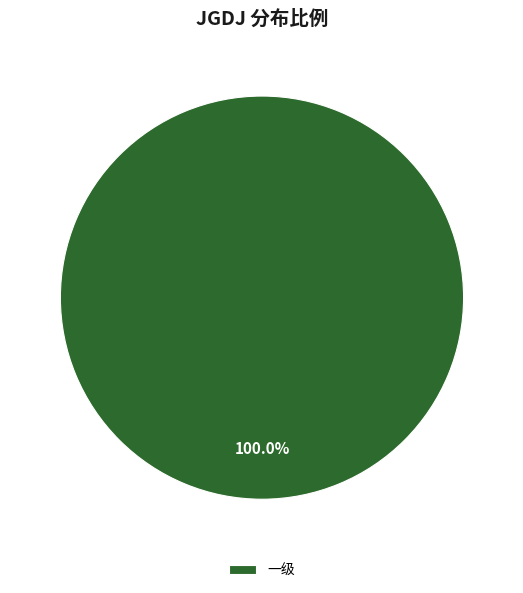

Rank the categories by value from highest to lowest.

一级